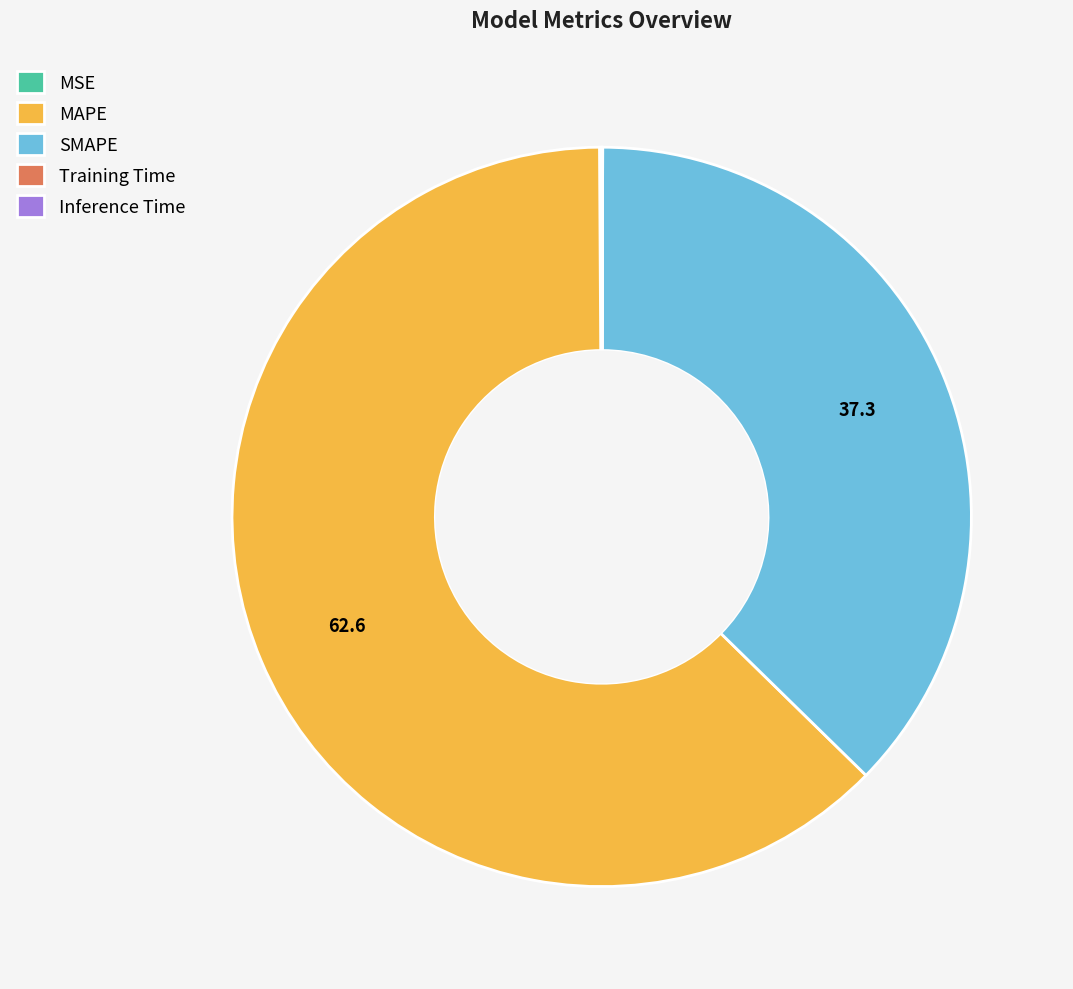

Which category has the biggest portion of the pie?

MAPE